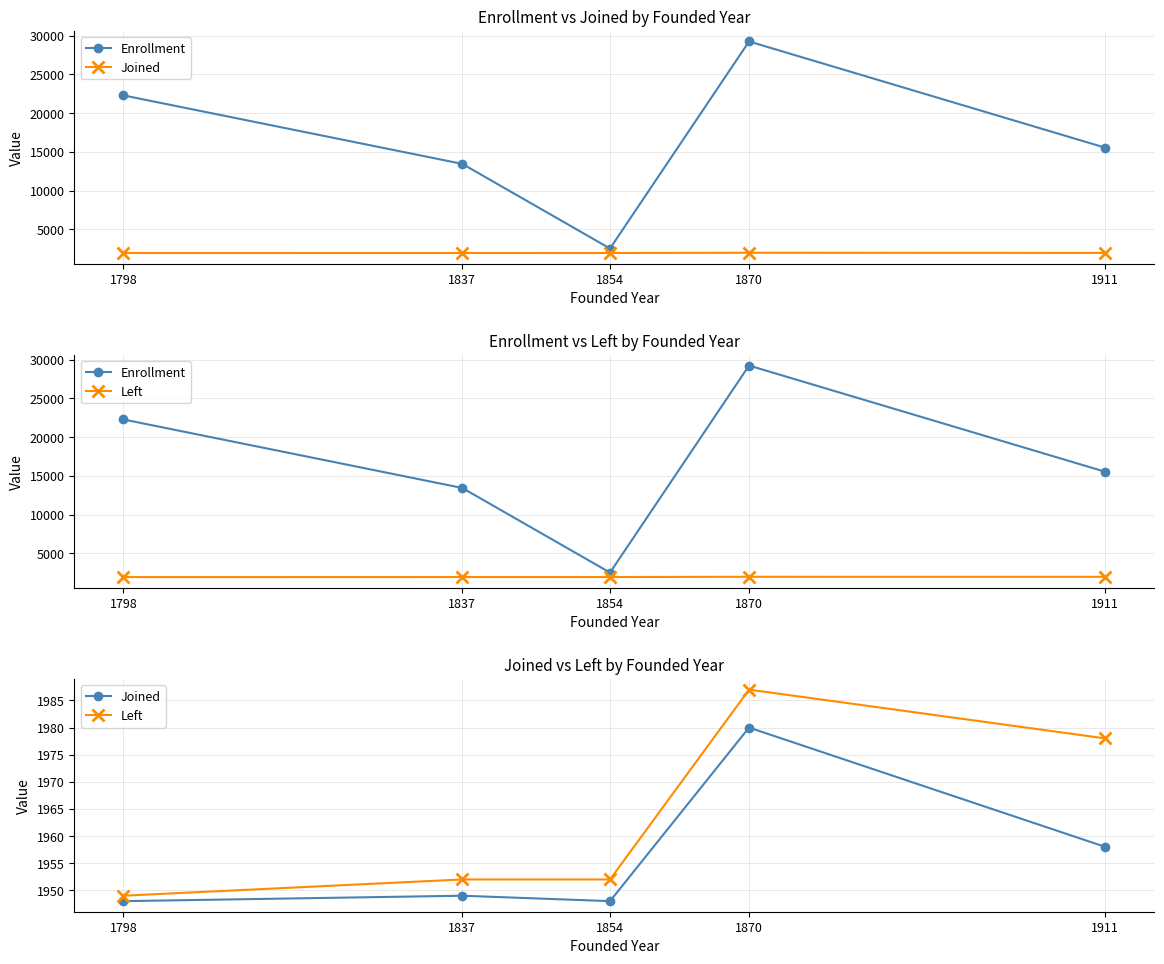

At which label does Enrollment first exceed 15536?

1798